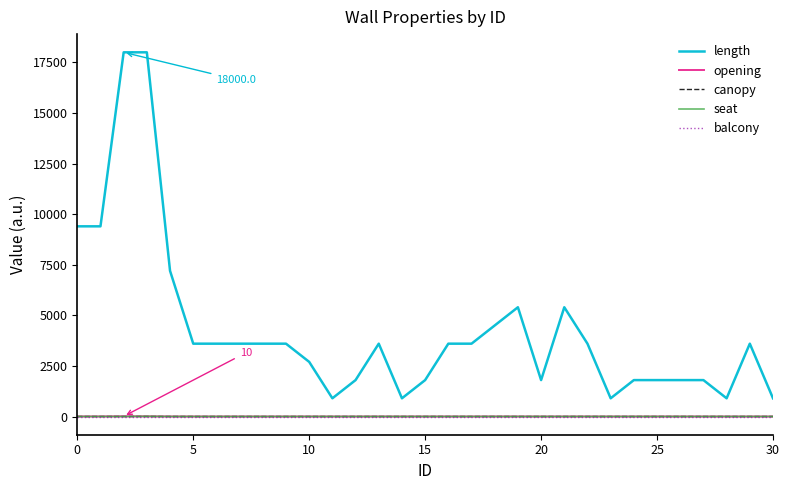

True or false: opening and length intersect in this chart.

False